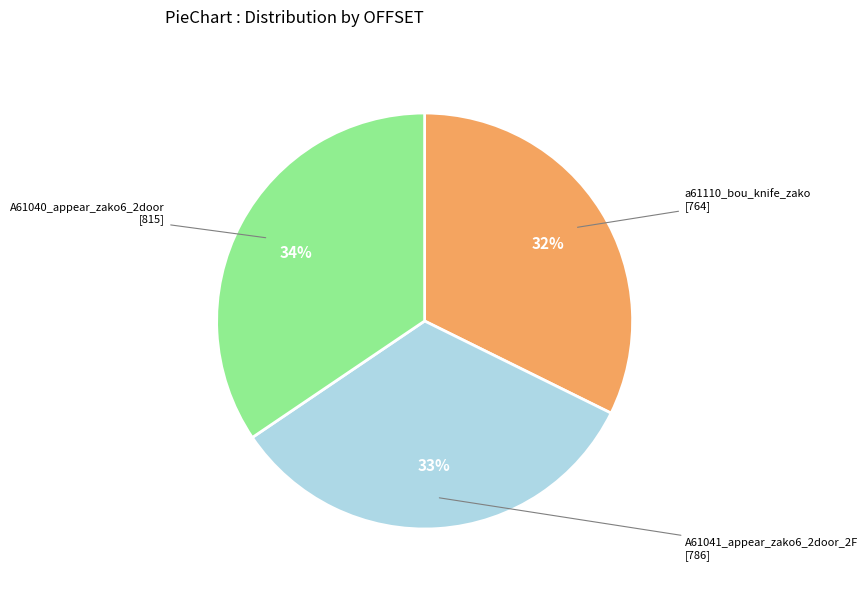

To the nearest percent, what percentage of the pie is a61110_bou_knife_zako?

32%